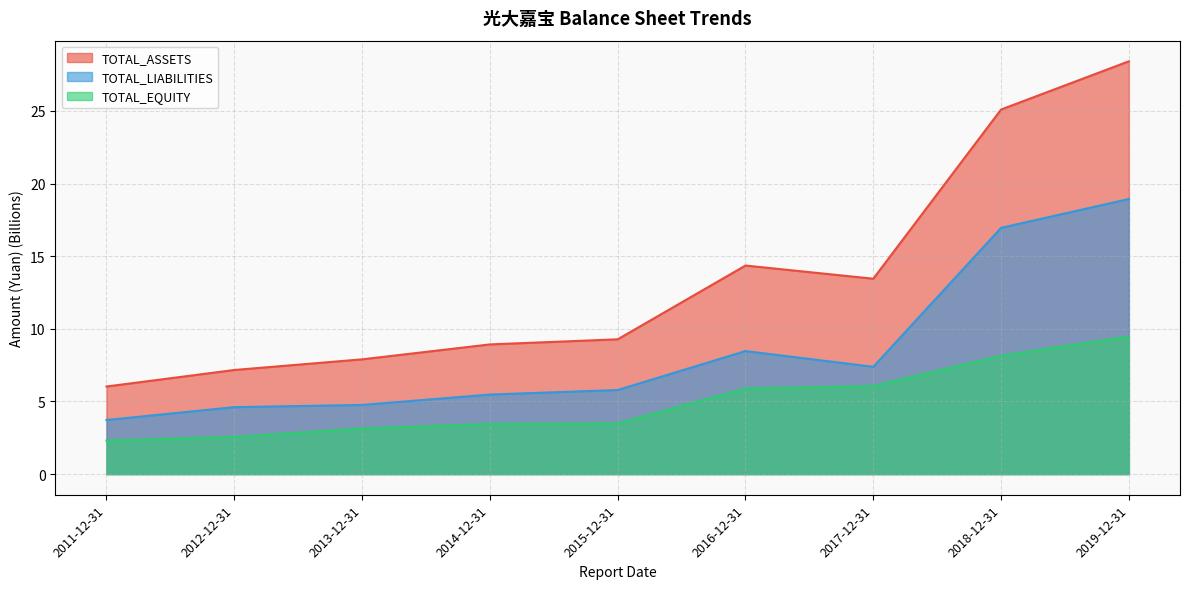

At which label does TOTAL_LIABILITIES reach its minimum?

2011-12-31